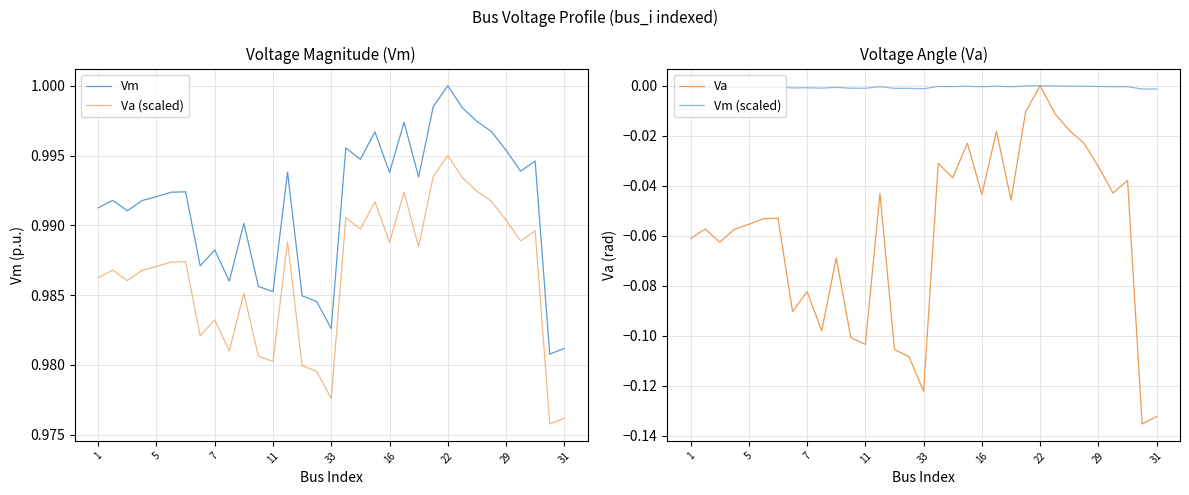

What is the value of the Va point at the 1st from the left?

-0.1